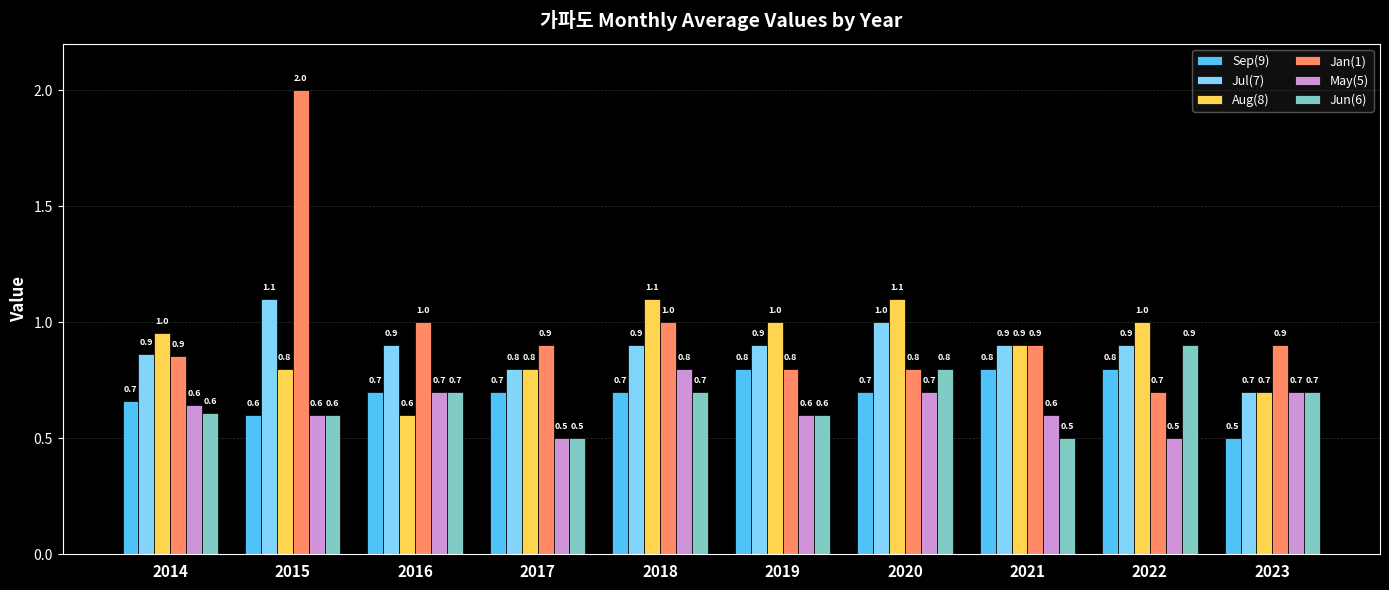

How many data points does each series have?

10